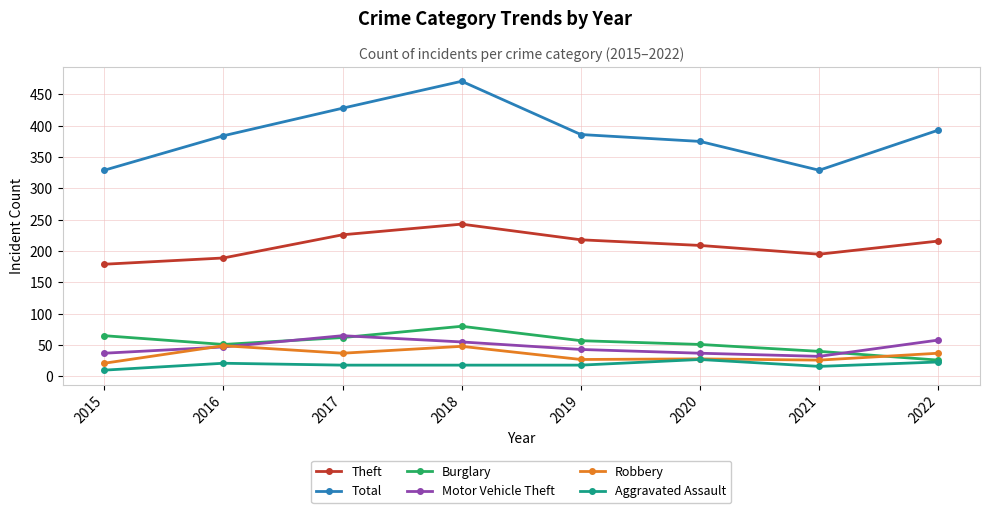

Which series changed the most between 2015 and 2018?

Total